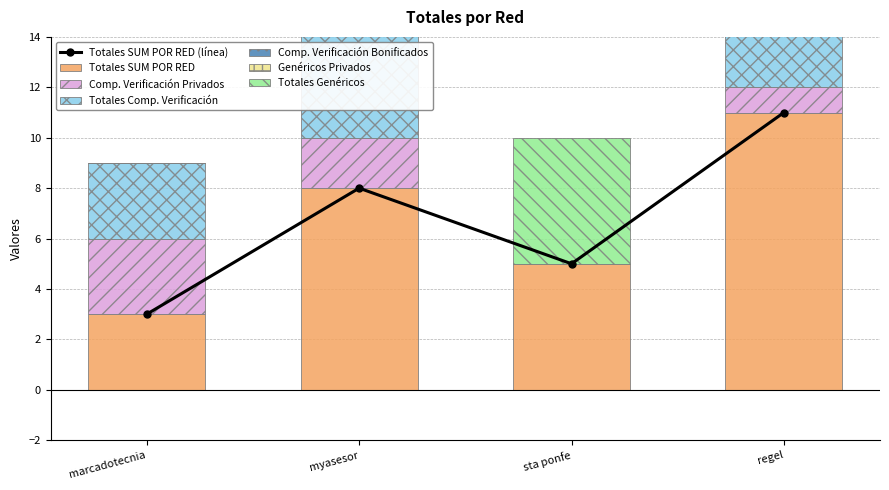

Which series changed the most between marcadotecnia and regel?

Comp. Verificación Bonificados